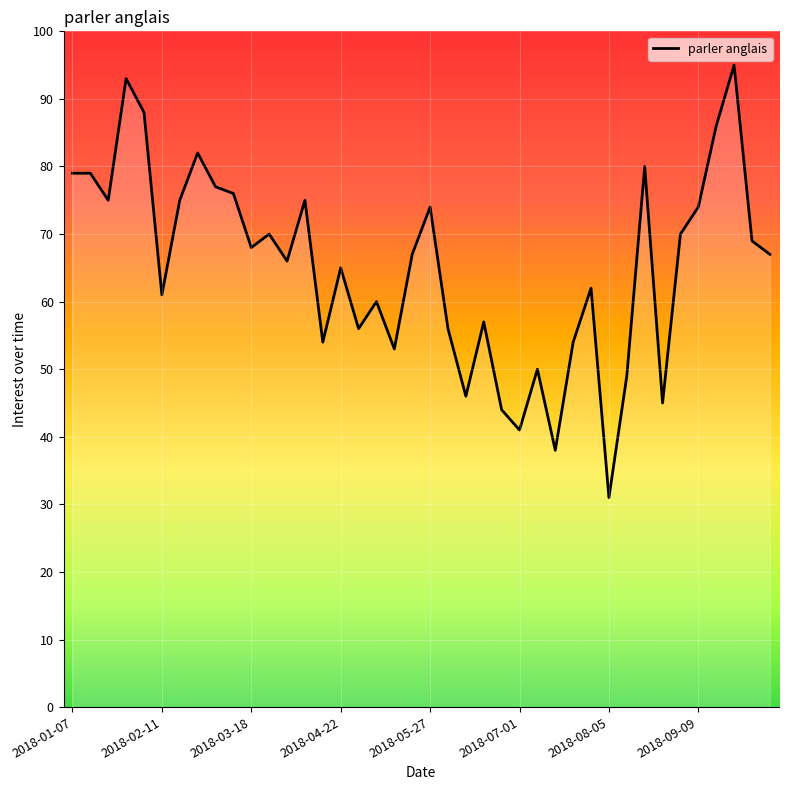

What is the maximum value shown in the chart?

95